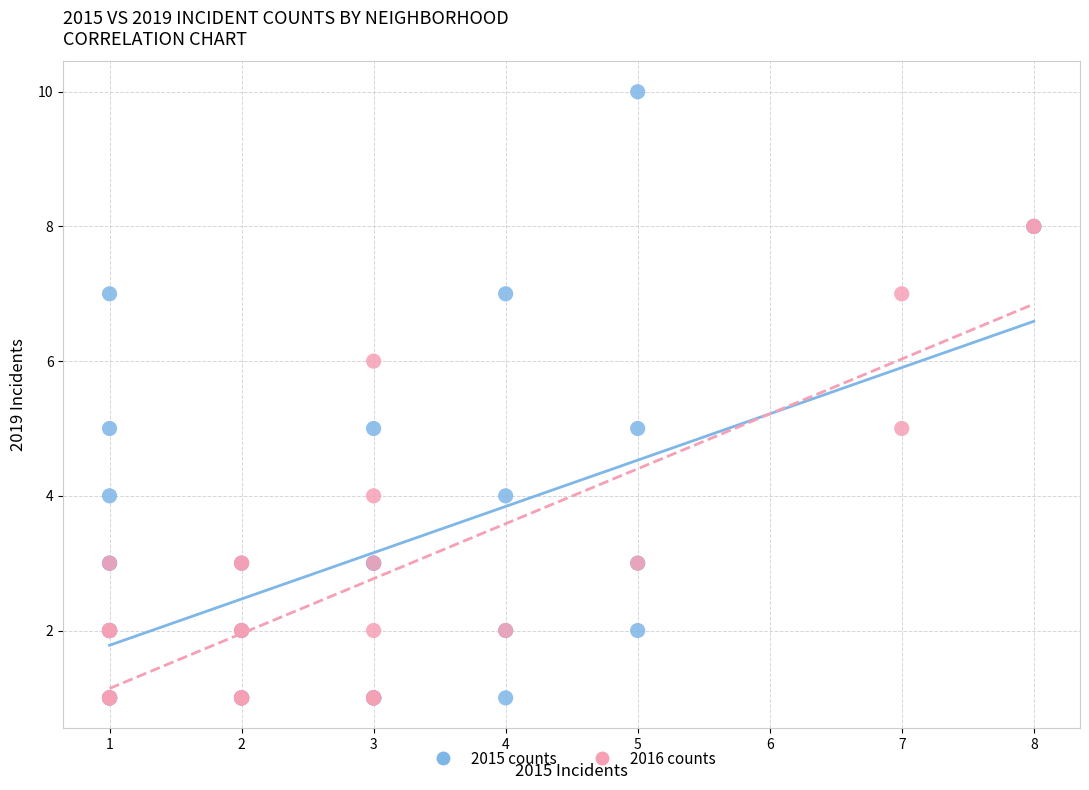

Which series reaches the maximum Y coordinate?

2015 counts